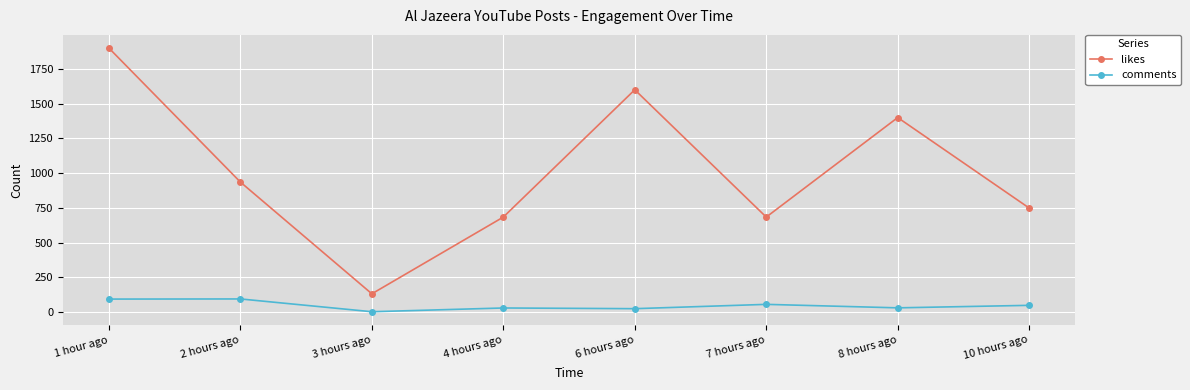

Which series changed the most between 1 hour ago and 8 hours ago?

likes